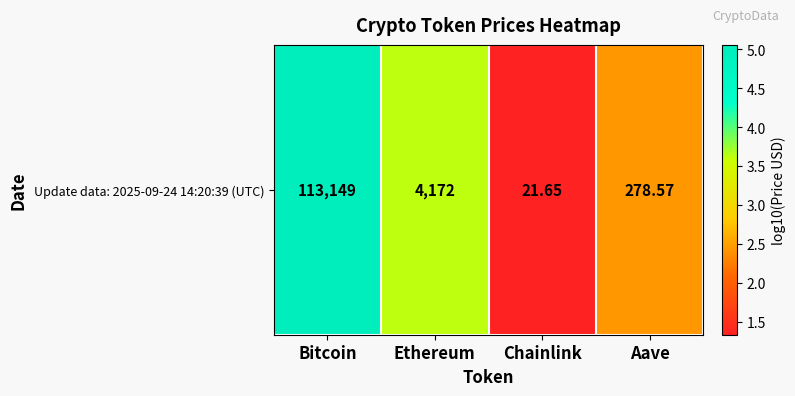

What is the ratio of the value at Aave to the value at Bitcoin?

0.5